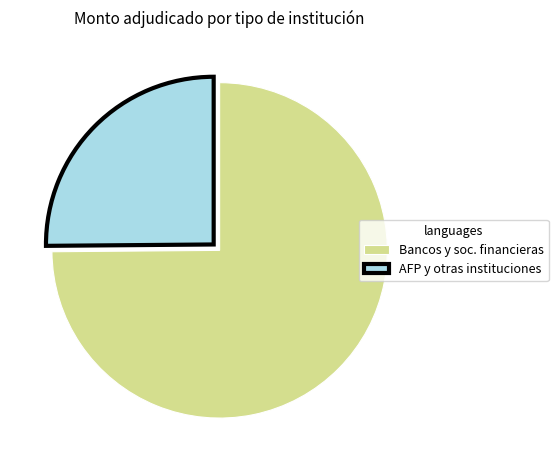

Which category has the smallest portion of the pie?

AFP y otras instituciones